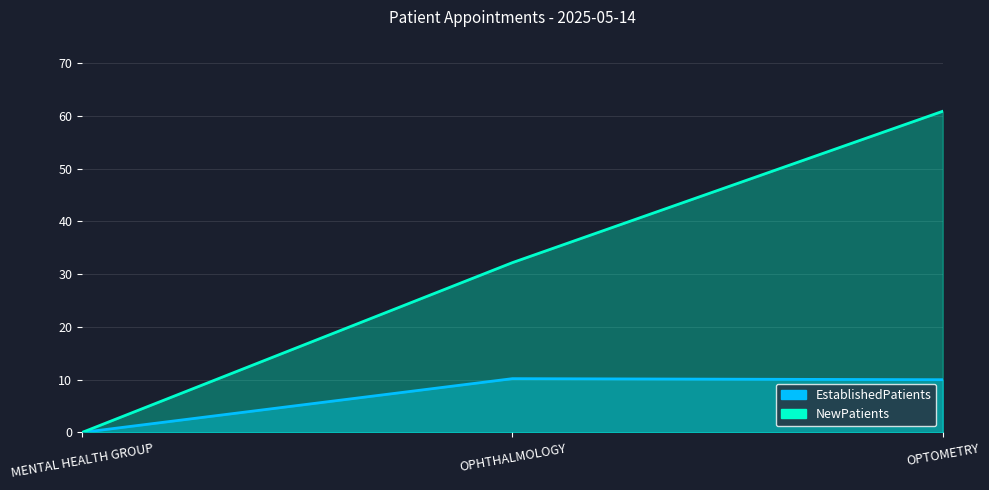

At which label does EstablishedPatients reach its peak?

OPHTHALMOLOGY